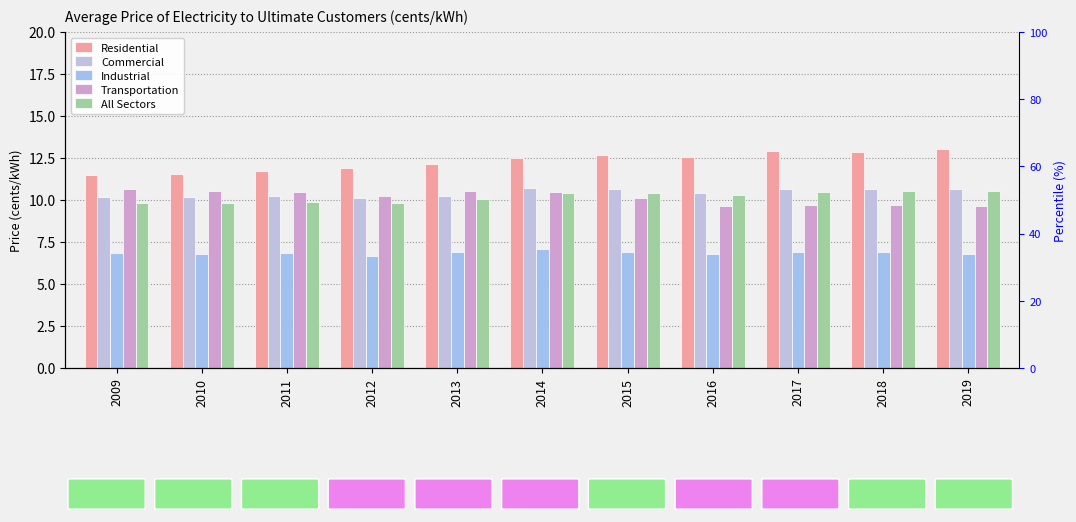

Which has a higher value, 2018 or 2016?

2018